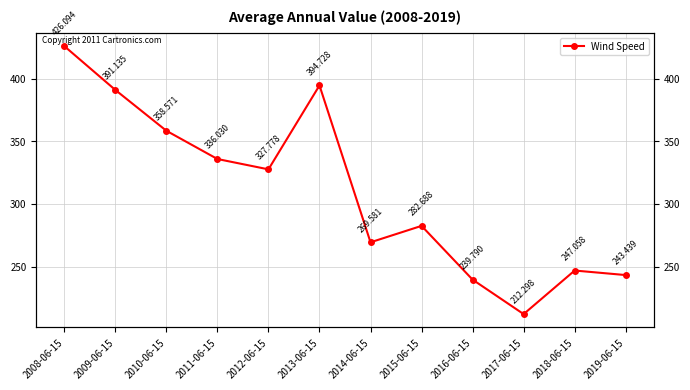

List the labels in order of value, smallest first.

2017-06-15, 2016-06-15, 2019-06-15, 2018-06-15, 2014-06-15, 2015-06-15, 2012-06-15, 2011-06-15, 2010-06-15, 2009-06-15, 2013-06-15, 2008-06-15